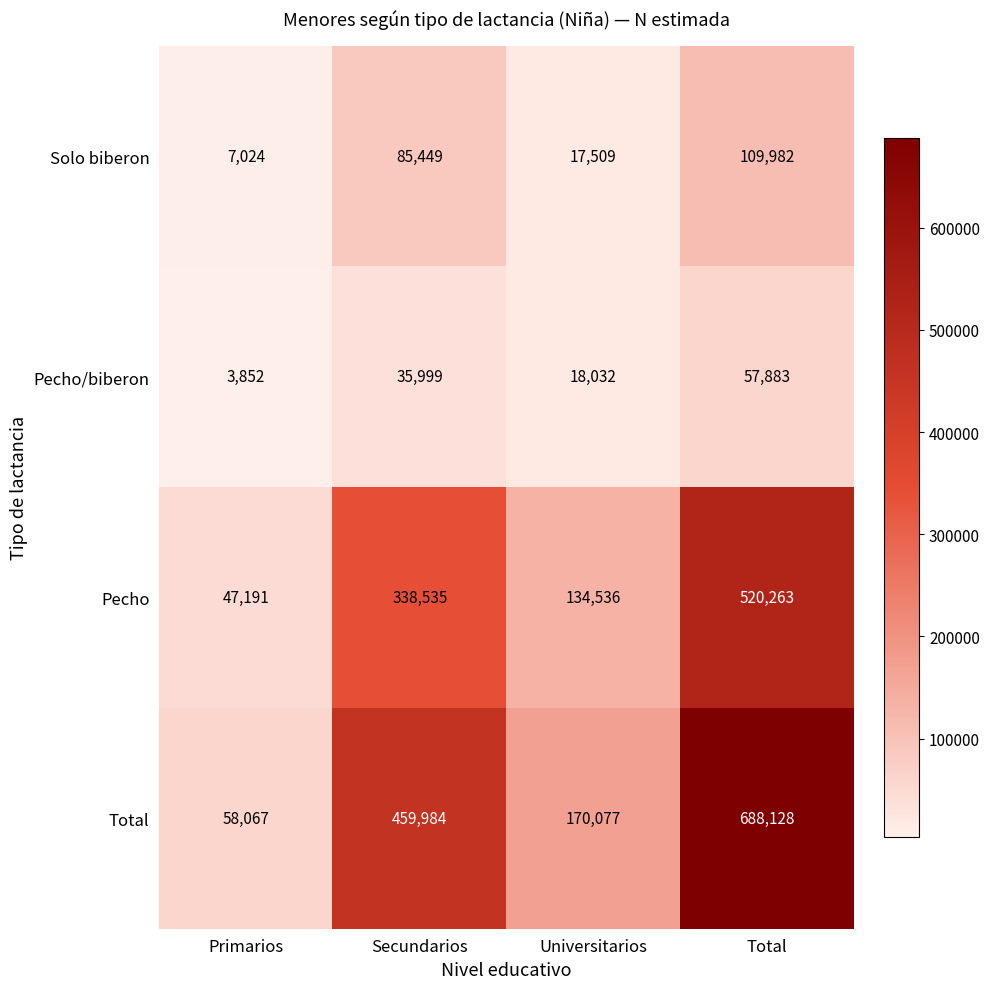

Which series has the widest spread of values?

Total